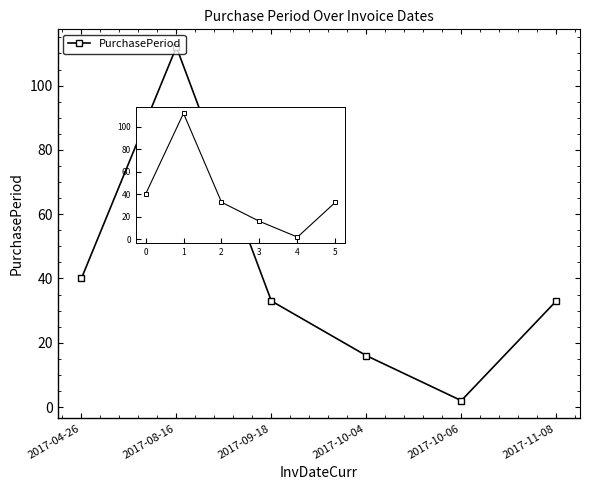

What is the sum of all values?

236